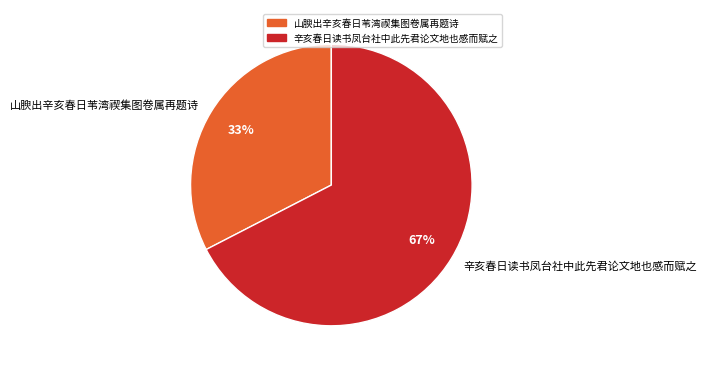

What percentage is the 辛亥春日读书凤台社中此先君论文地也感而赋之 slice, to the nearest percent?

67%